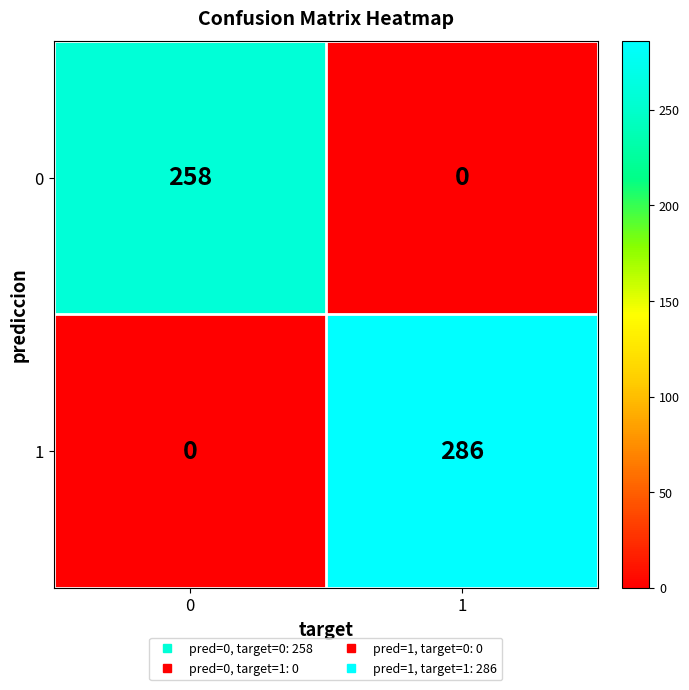

What is the difference between the highest and lowest values at 0?

258